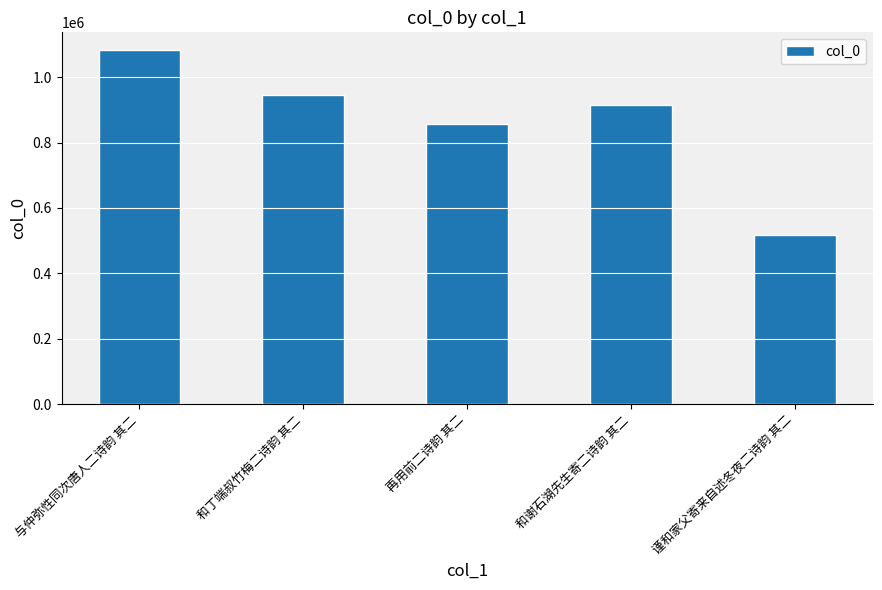

Count the number of categories in the chart.

5